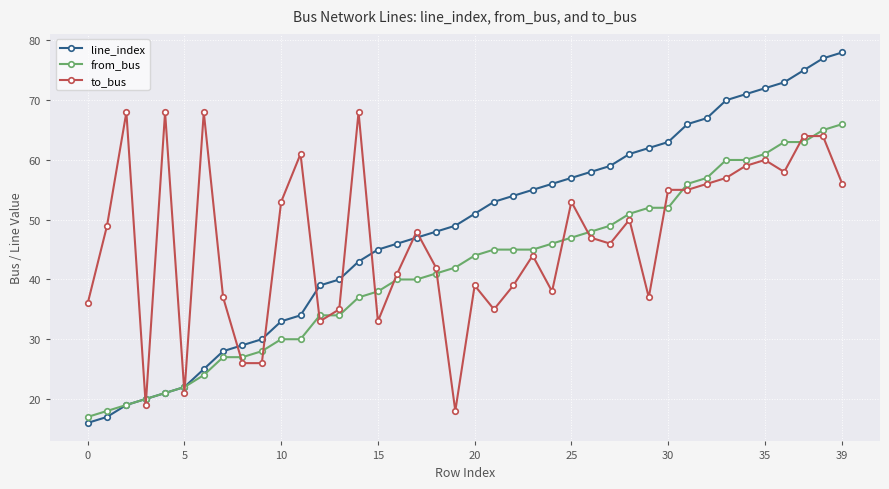

How many lines are shown in the chart?

3